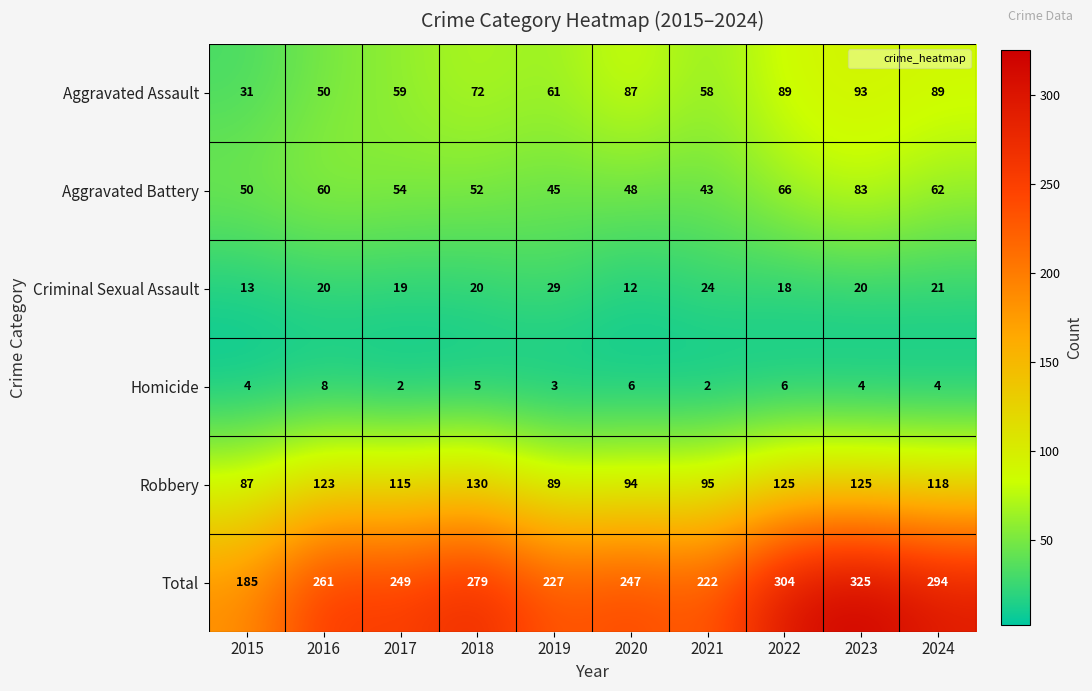

Rank the series at 2016 from lowest to highest value.

Homicide, Criminal Sexual Assault, Aggravated Assault, Aggravated Battery, Robbery, Total